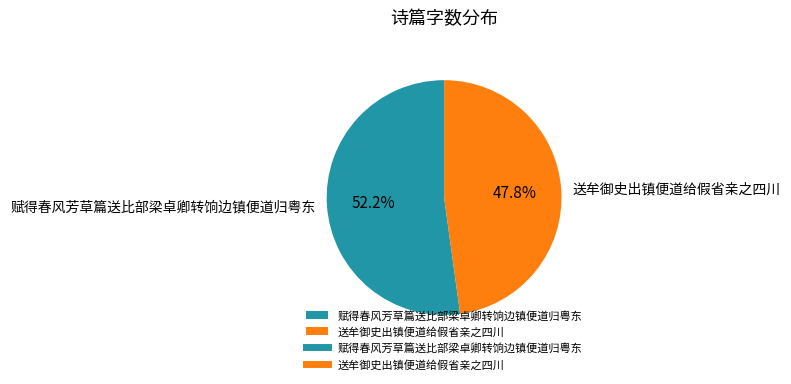

What is the largest slice in the pie chart?

赋得春风芳草篇送比部梁卓卿转饷边镇便道归粤东